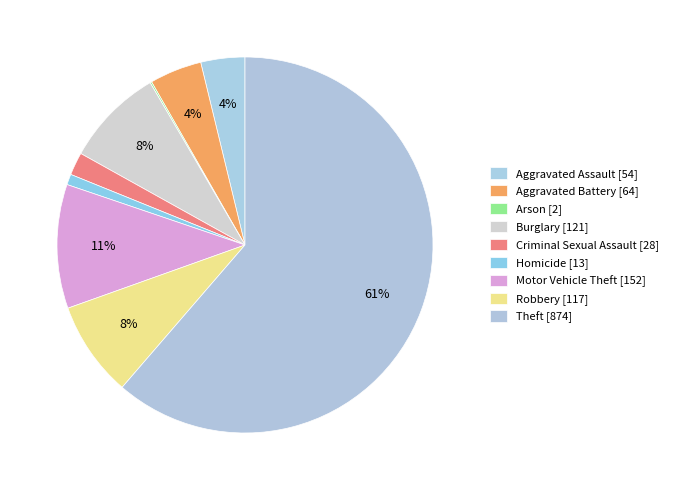

Rank the categories by value from lowest to highest.

Arson, Homicide, Criminal Sexual Assault, Aggravated Assault, Aggravated Battery, Robbery, Burglary, Motor Vehicle Theft, Theft